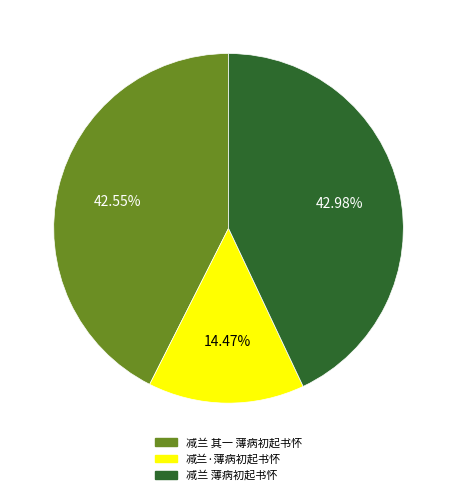

To the nearest percent, what percentage of the pie is 减兰 其一 薄病初起书怀?

43%